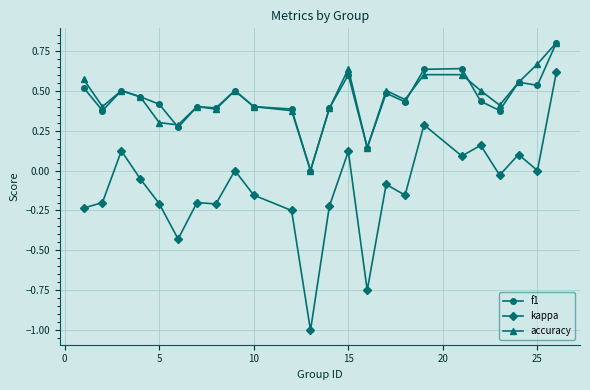

True or false: kappa has more than 2 interior local peaks.

True